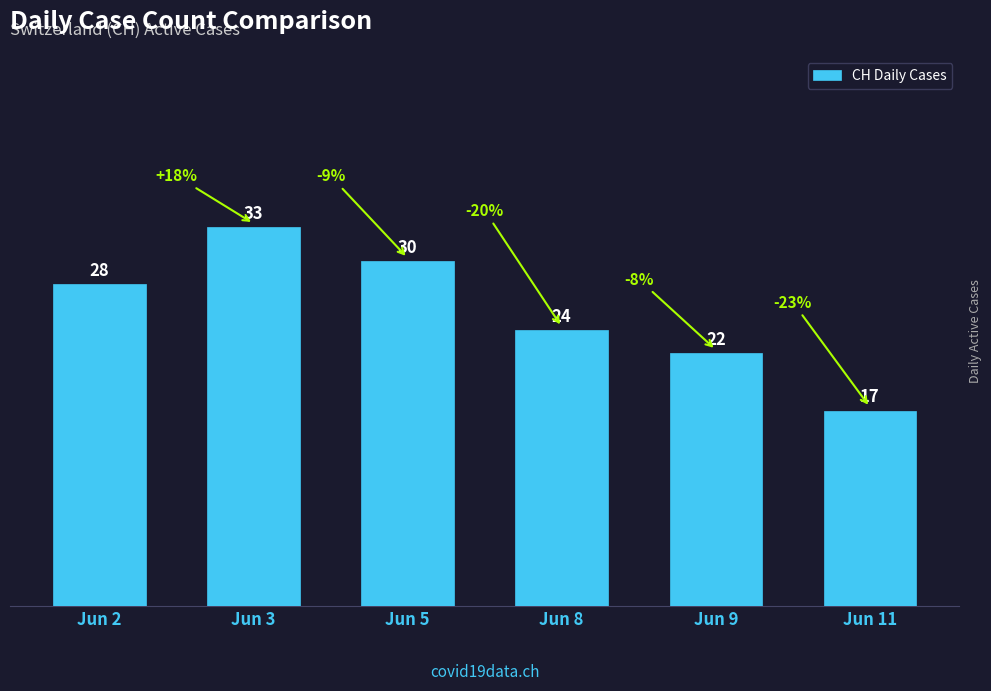

Reading left to right, extract all data points from this chart.

Jun 2=28	Jun 3=33	Jun 5=30	Jun 8=24	Jun 9=22	Jun 11=17